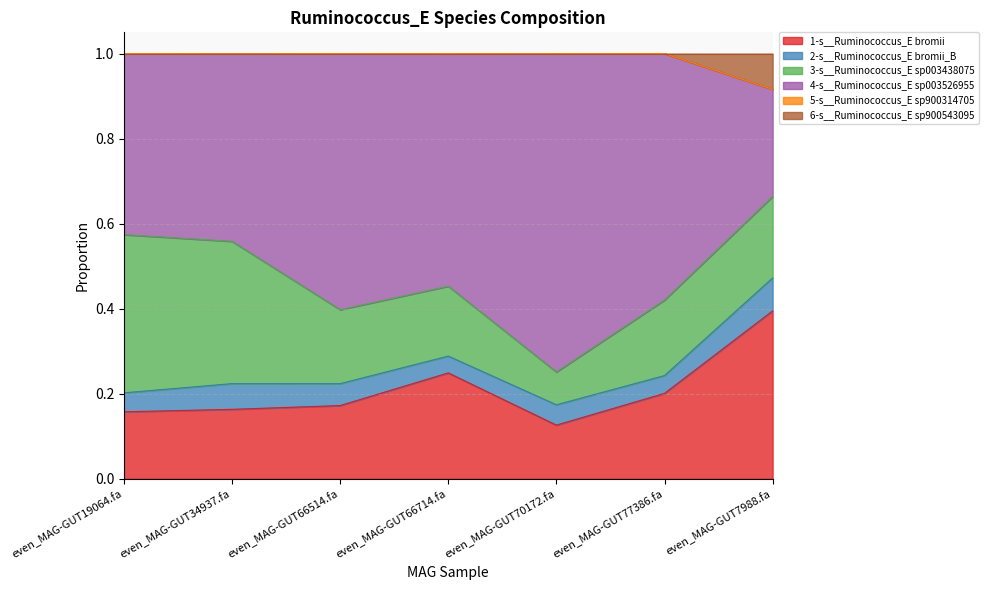

At which label does 1-s__Ruminococcus_E bromii reach its minimum?

even_MAG-GUT70172.fa